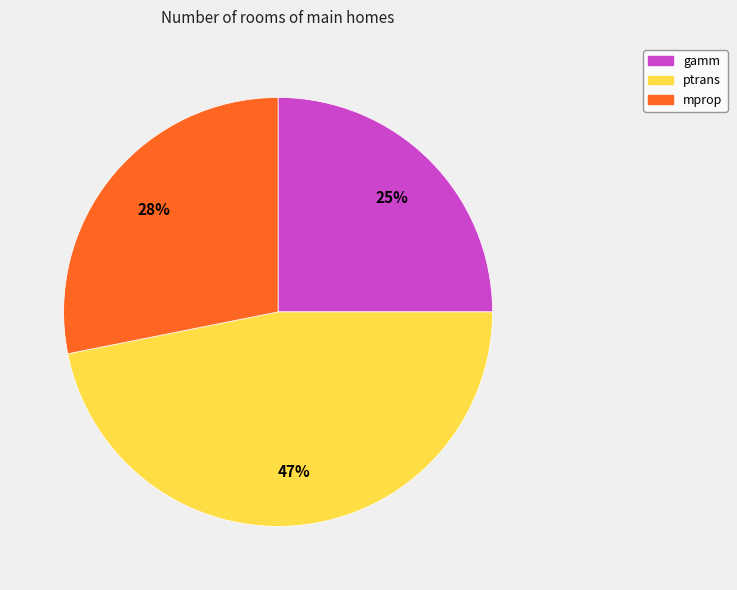

Between mprop and gamm, which is larger?

mprop